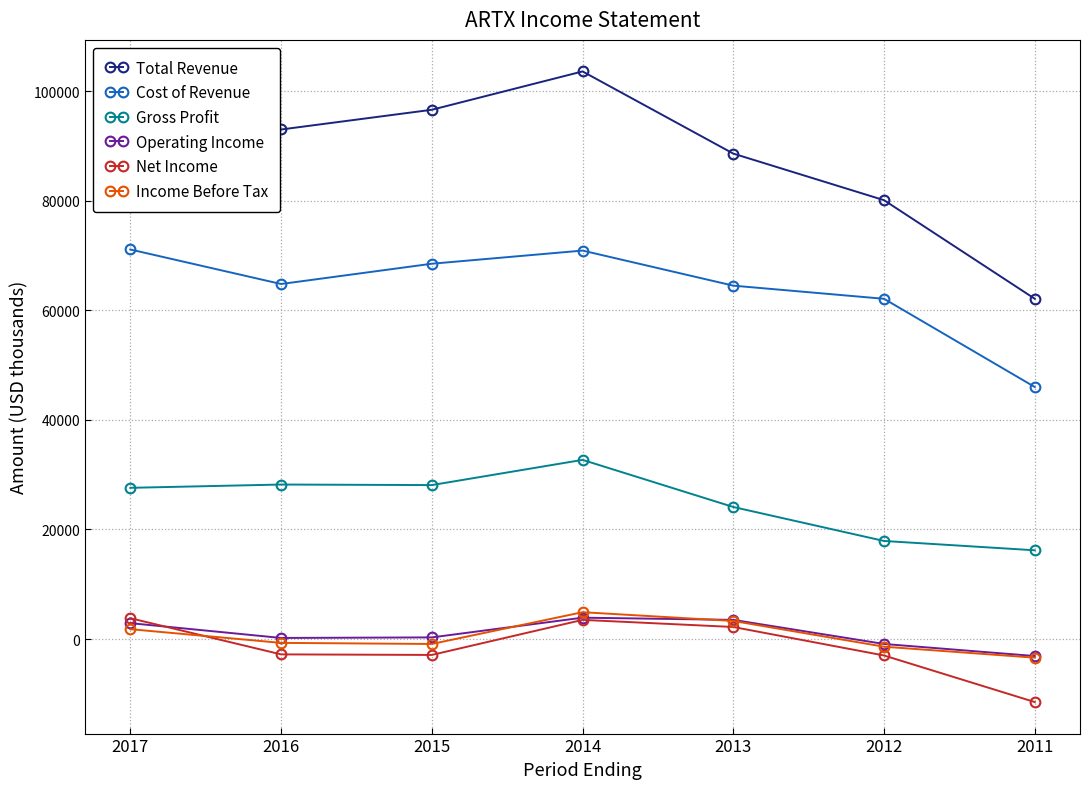

Is the value of Cost of Revenue at 2013 greater than the value of Gross Profit at 2016?

Yes